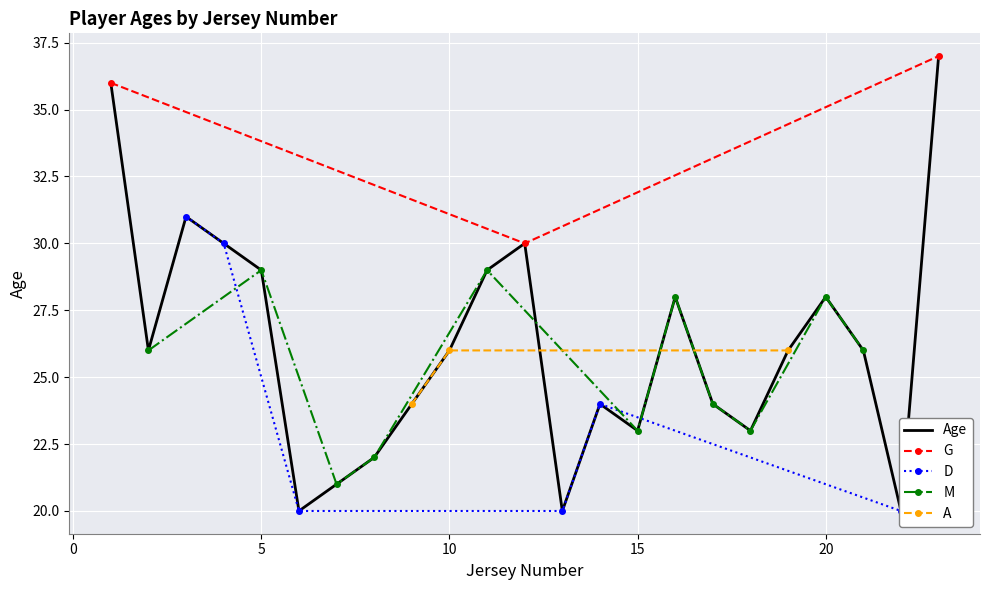

Is this an area chart (filled region under the line)?

No